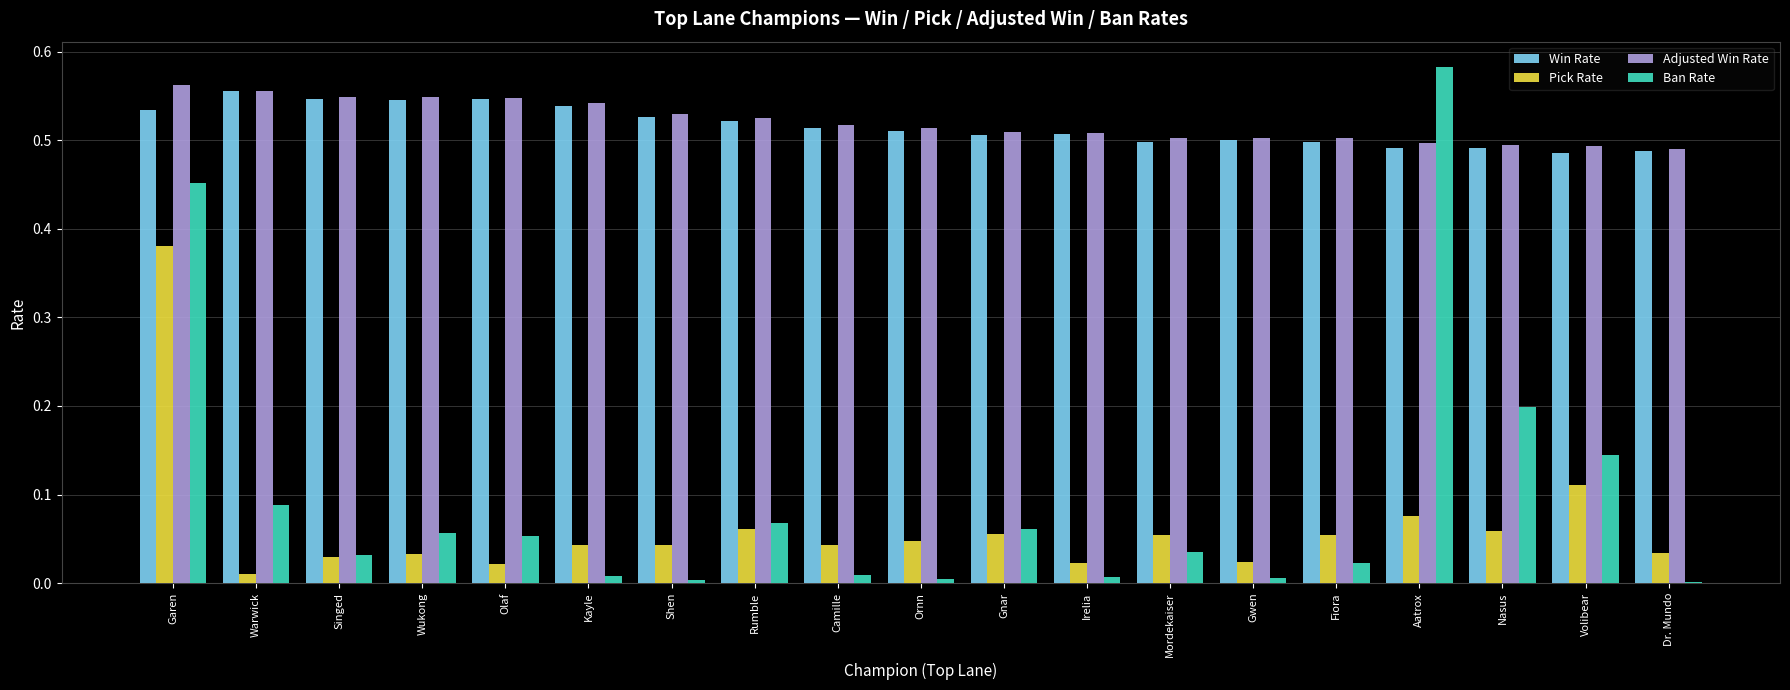

True or false: Pick Rate has a value of 0.1 at Singed.

False